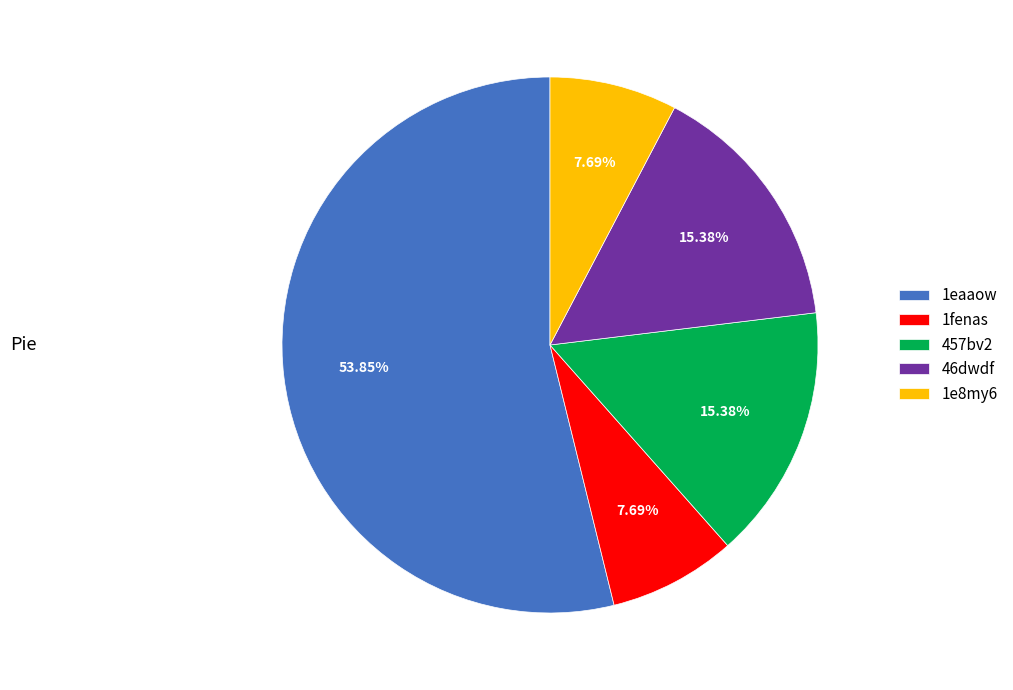

Is it true that 1eaaow is 54% of the pie?

True